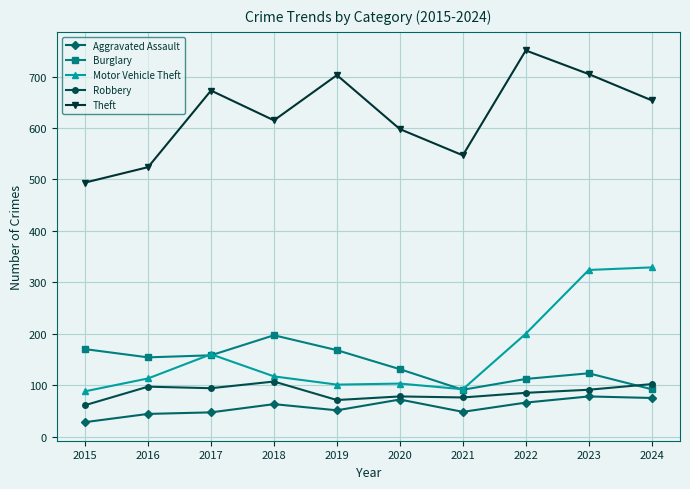

What is the difference between the second highest and second lowest values in the Aggravated Assault series?

31